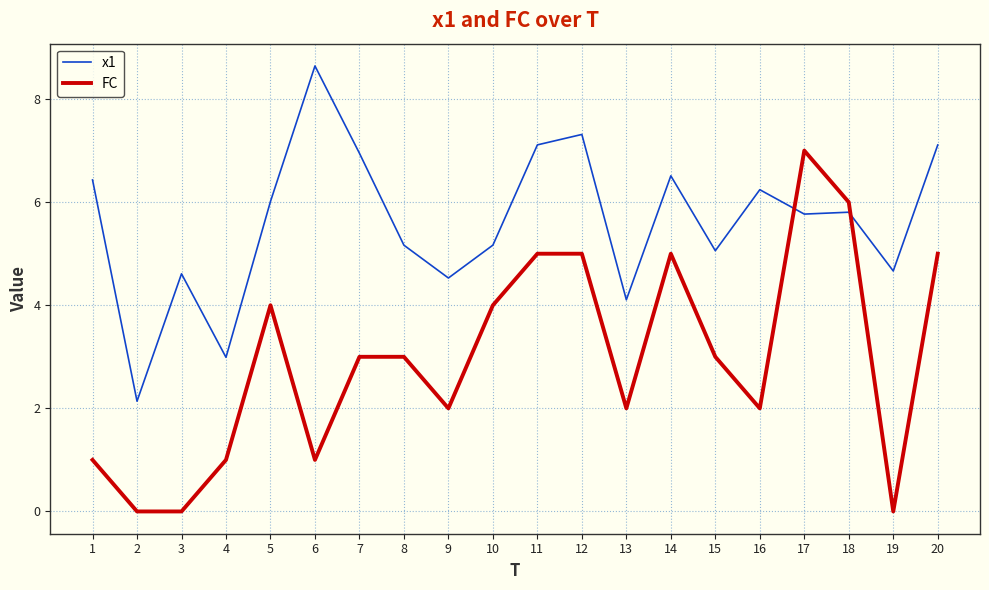

Between which two adjacent categories do x1 and FC first intersect?

16 and 17